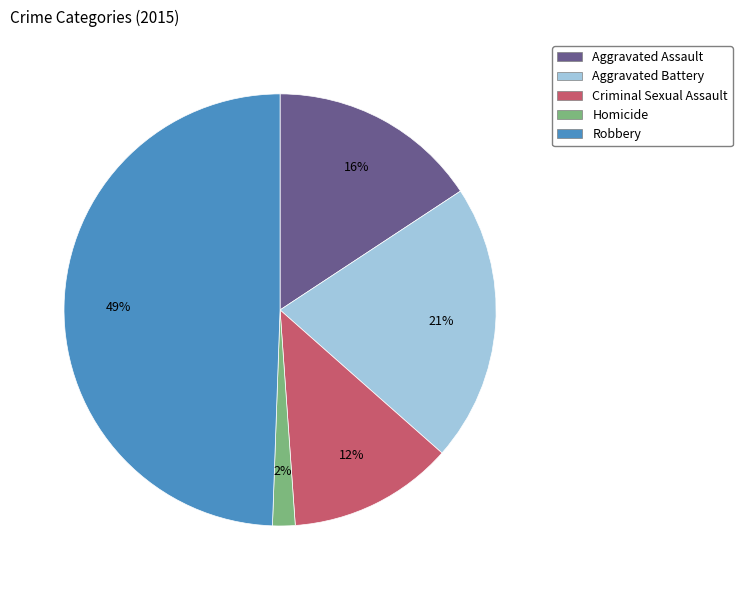

Combined, do Aggravated Battery and Homicide account for over 50%?

No